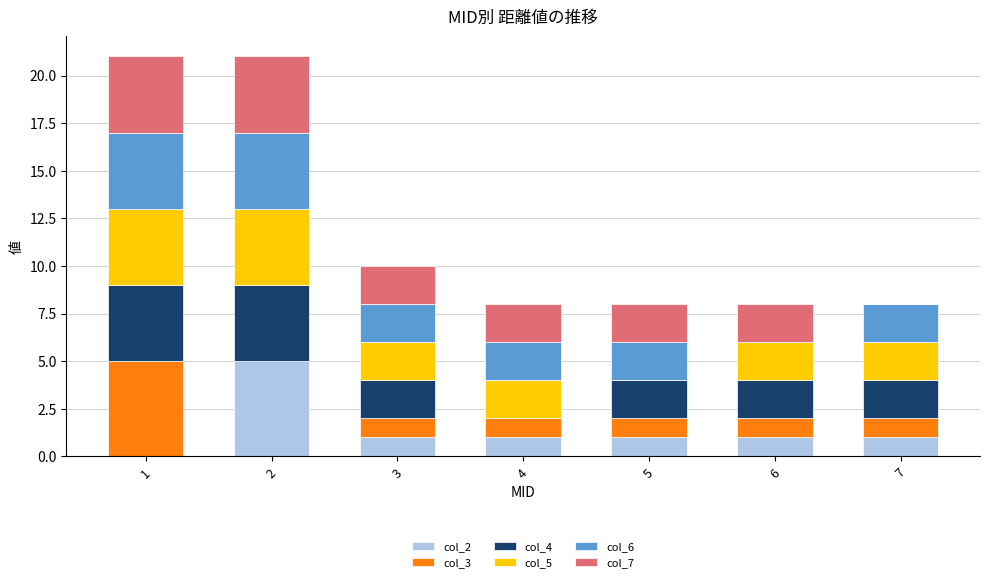

The value of col_2 at 3 is 1. True or false?

True